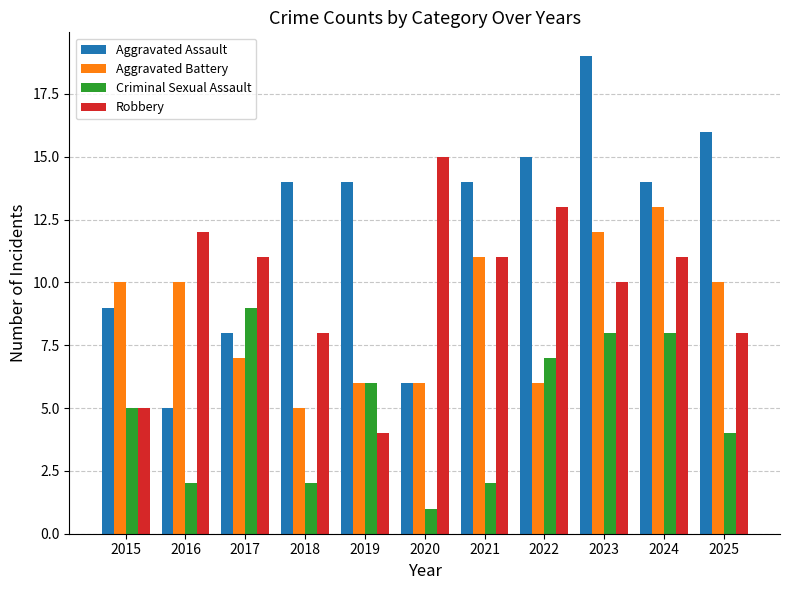

Which series changed the most between 2015 and 2016?

Robbery